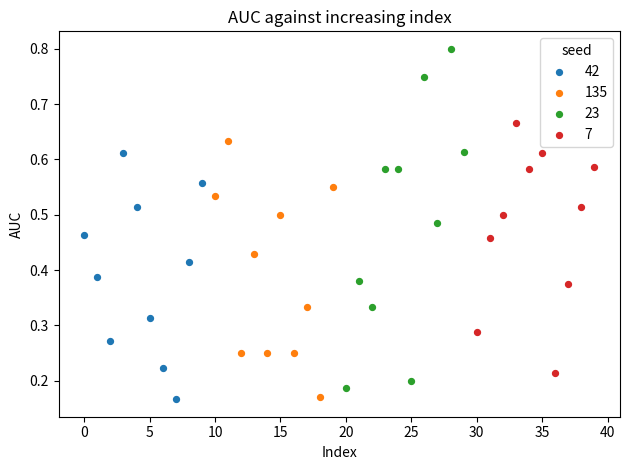

Which series reaches the maximum Y coordinate?

23